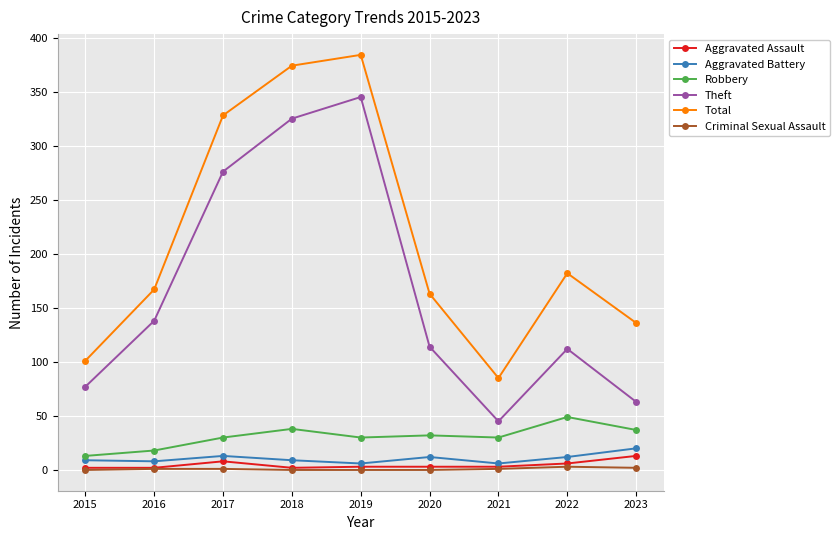

At how many categories does at least one series exceed 229?

3